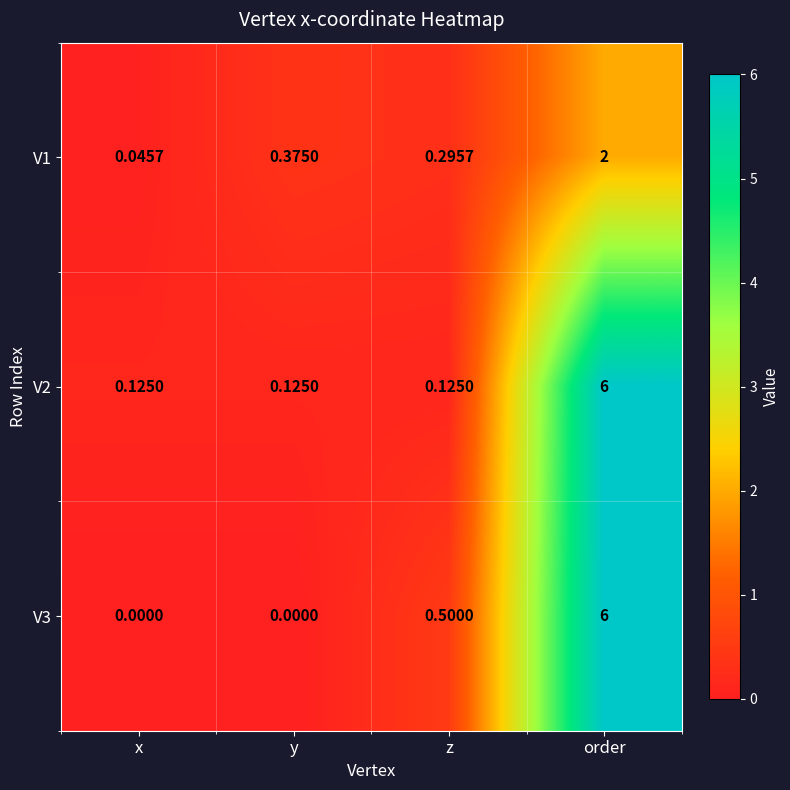

Which category has the highest value across all series?

order